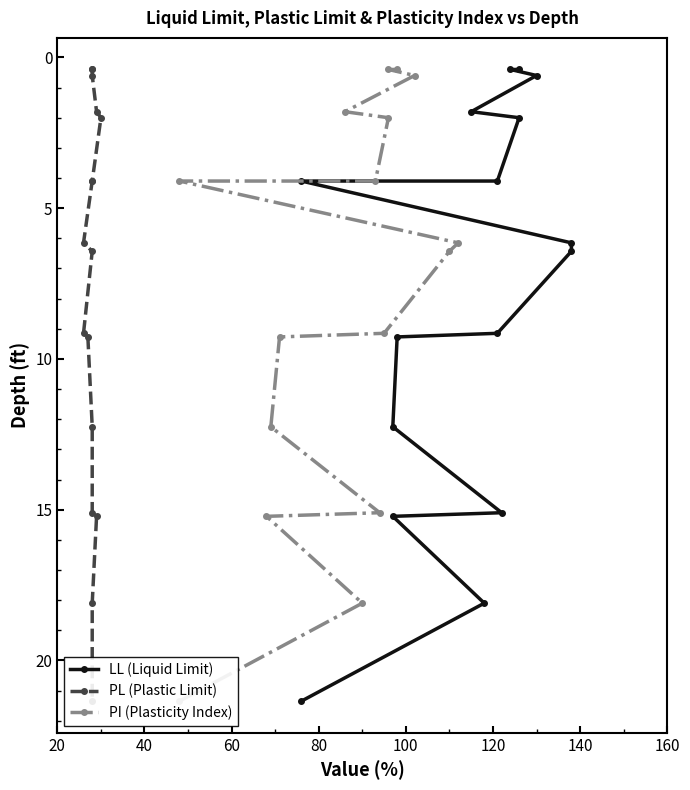

True or false: LL (Liquid Limit) and PI (Plasticity Index) intersect in this chart.

False